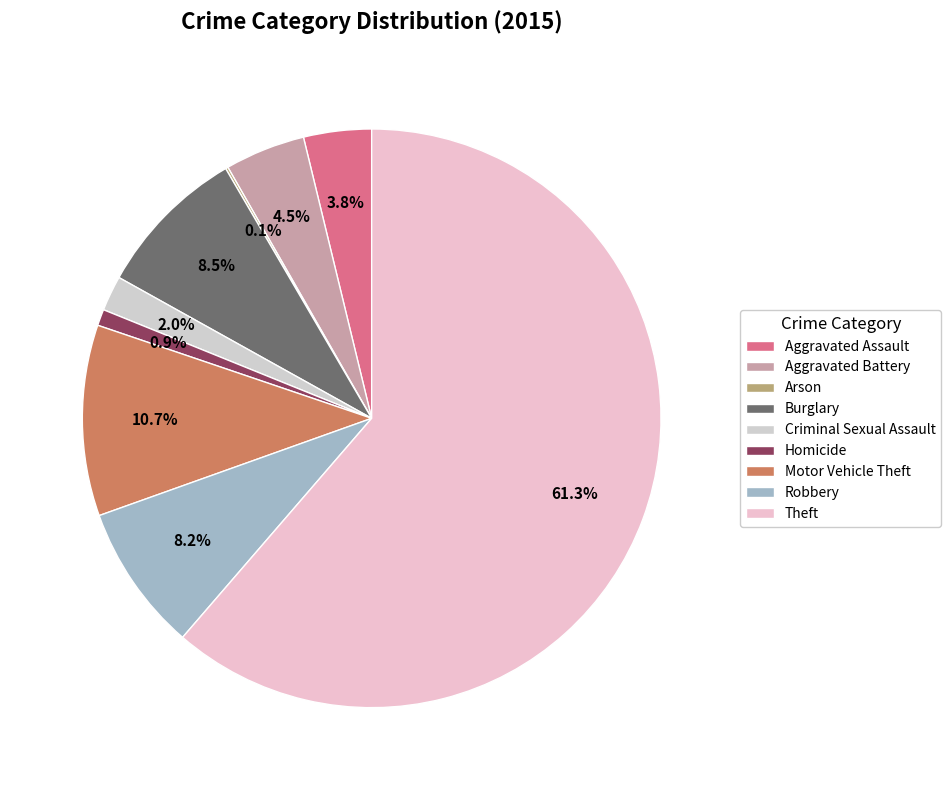

Which category has the smallest portion of the pie?

Arson